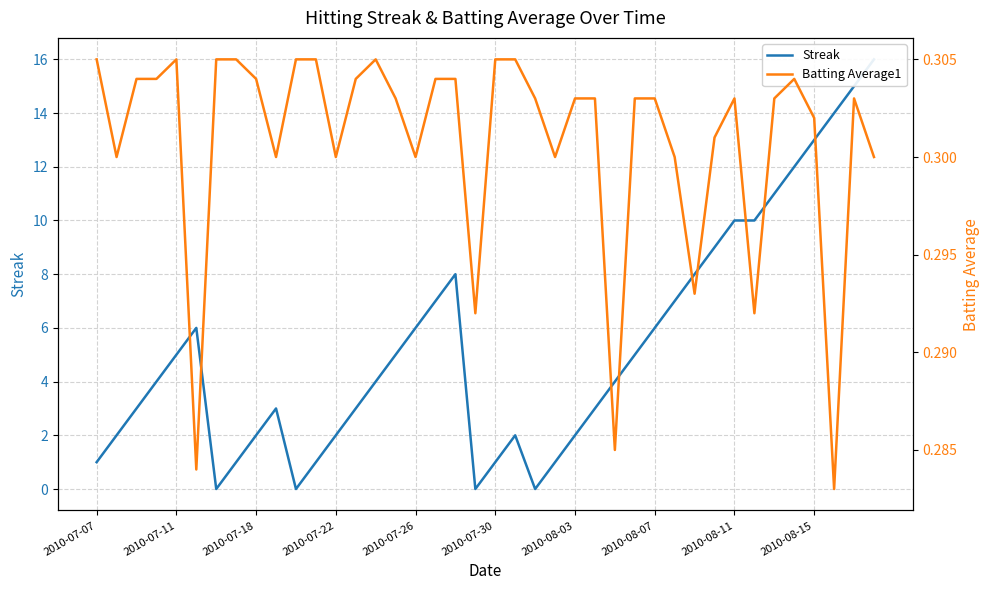

True or false: Streak has more than 1 points higher than both neighbors.

True